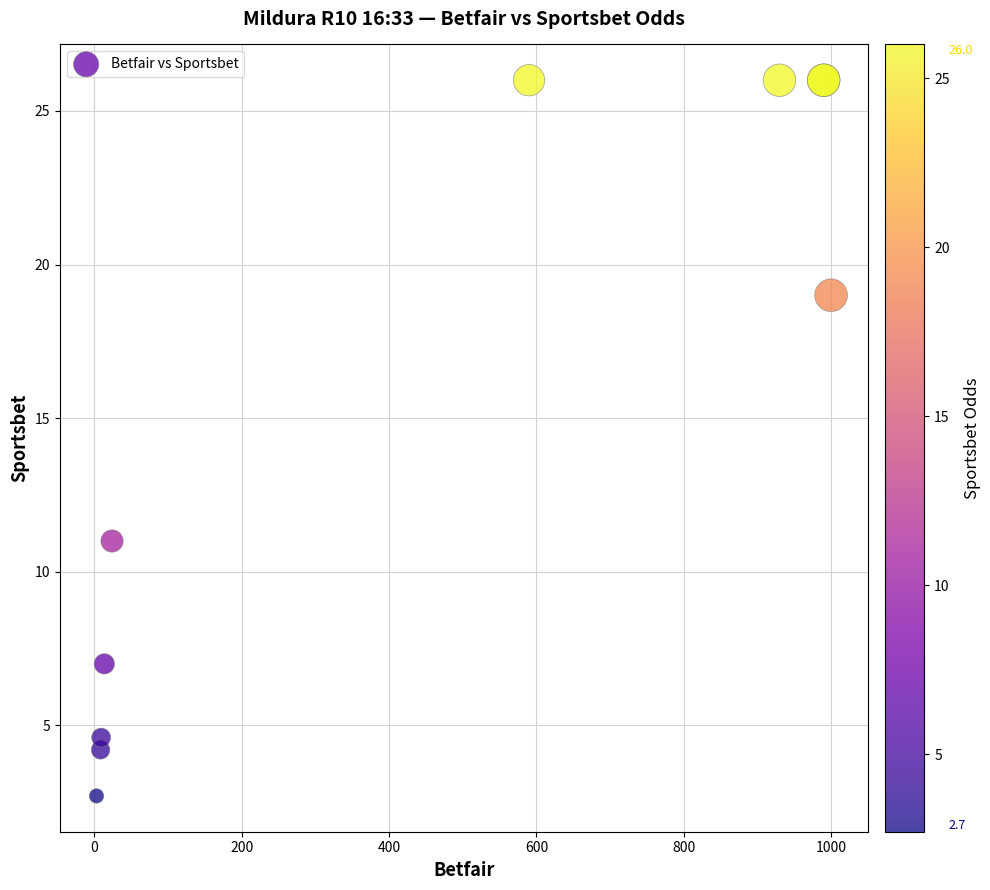

What Y value in the scatter plot is closest to 14?

11.0